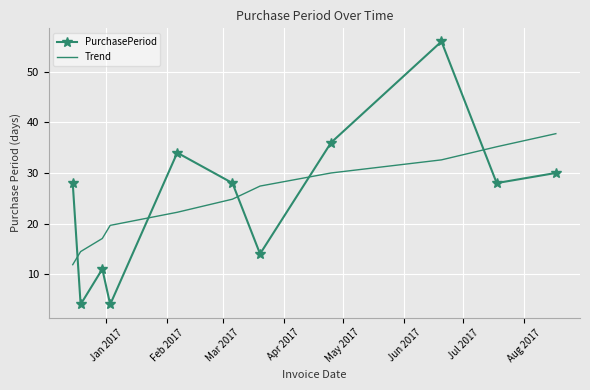

How many categories are shown in the chart?

11